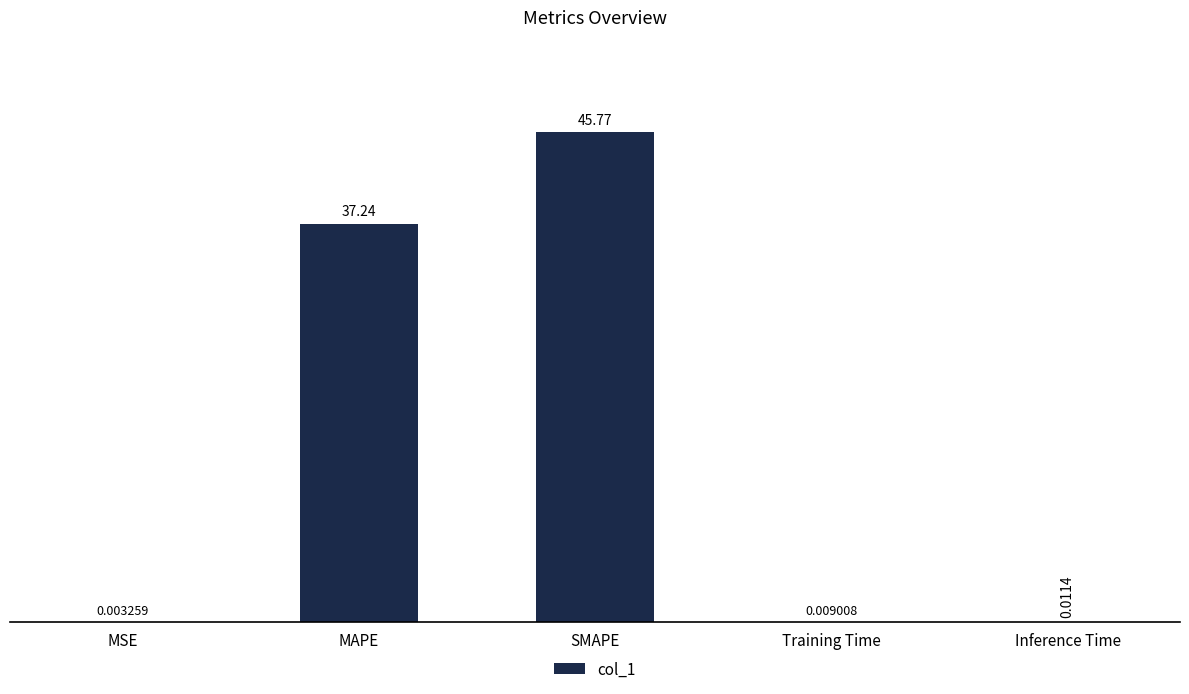

True or false: the data shows 29.9 at SMAPE.

False